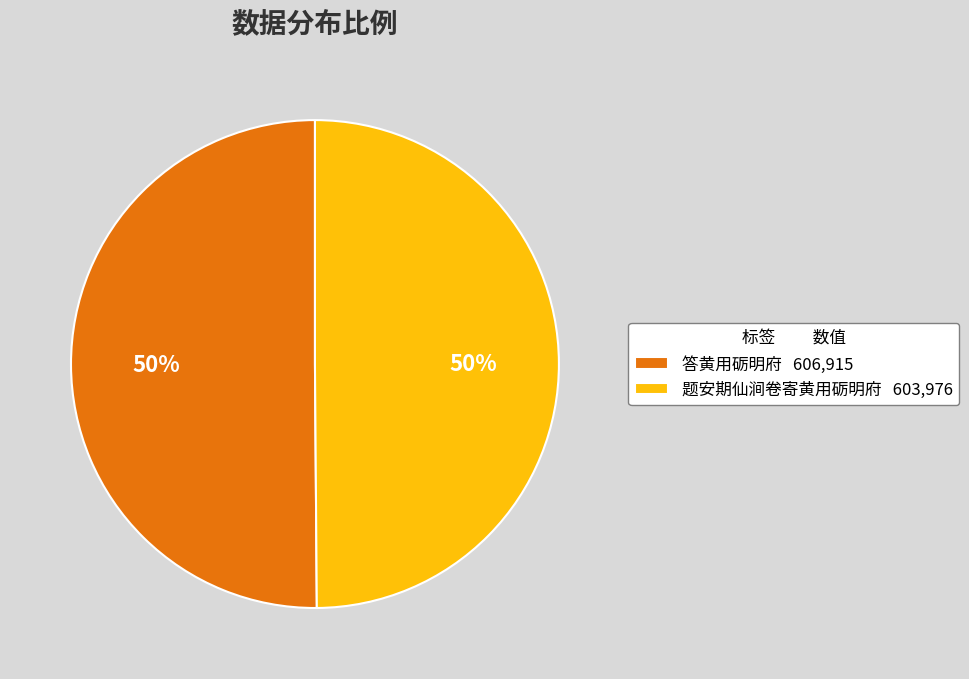

To the nearest percent, what portion does 题安期仙涧卷寄黄用砺明府 represent?

50%